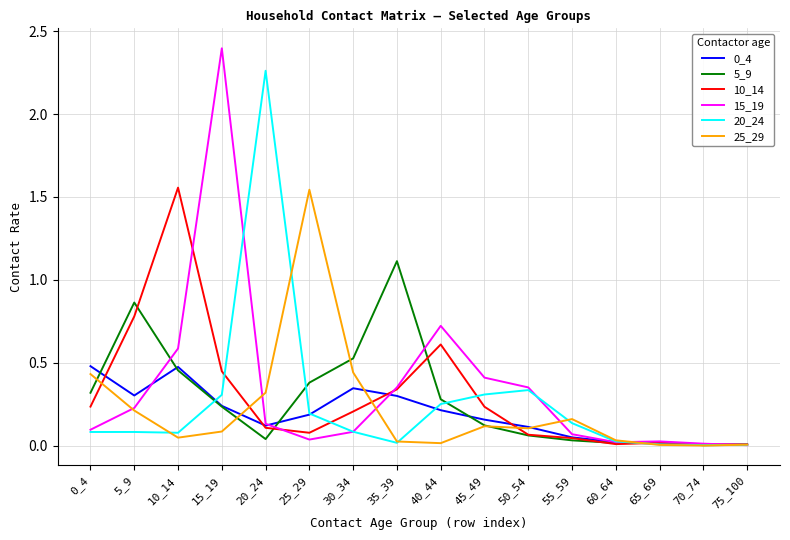

Is the value of 15_19 at 15_19 greater than the value of 25_29 at 20_24?

Yes